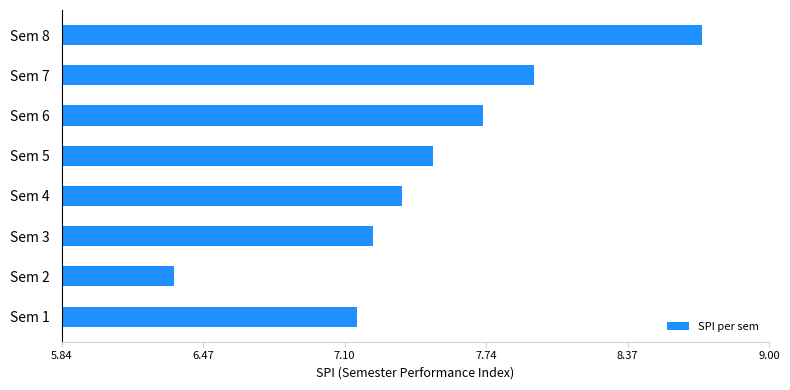

What is the ratio of the value at Sem 5 to the value at Sem 3?

1.0